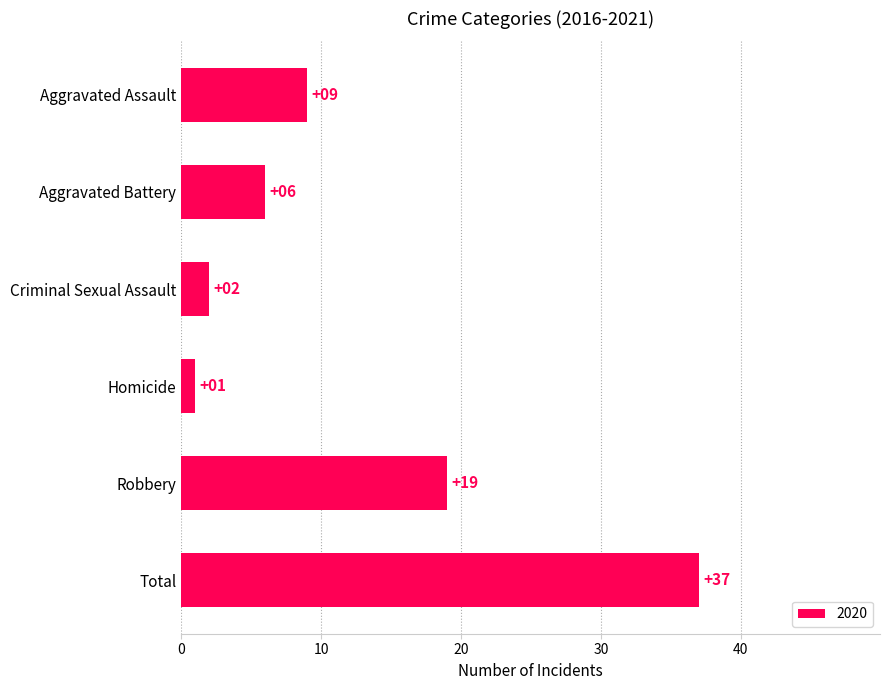

What is the label of the 2nd bar from the top?

Aggravated Battery